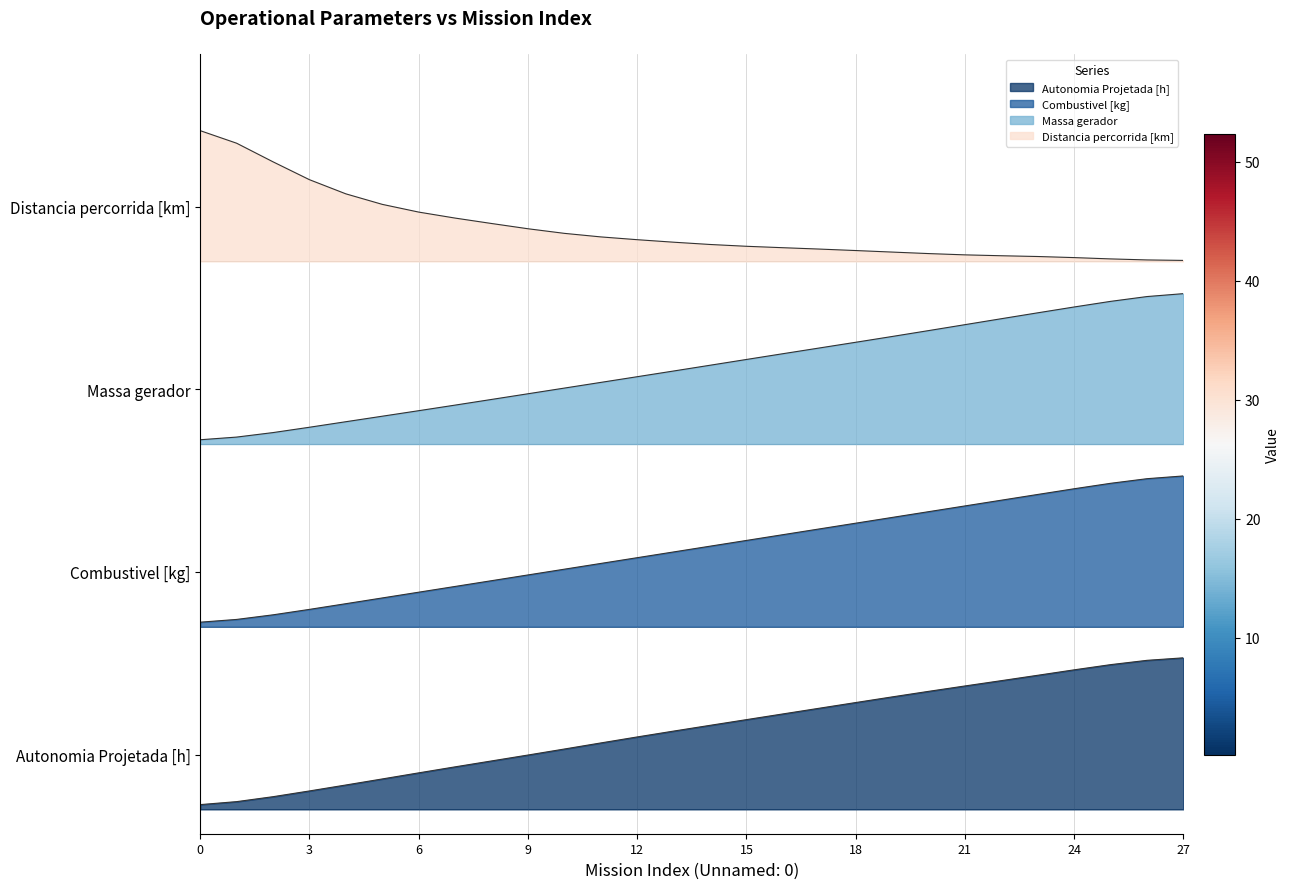

Which series changed the most between 0 and 19?

Distancia percorrida [km]